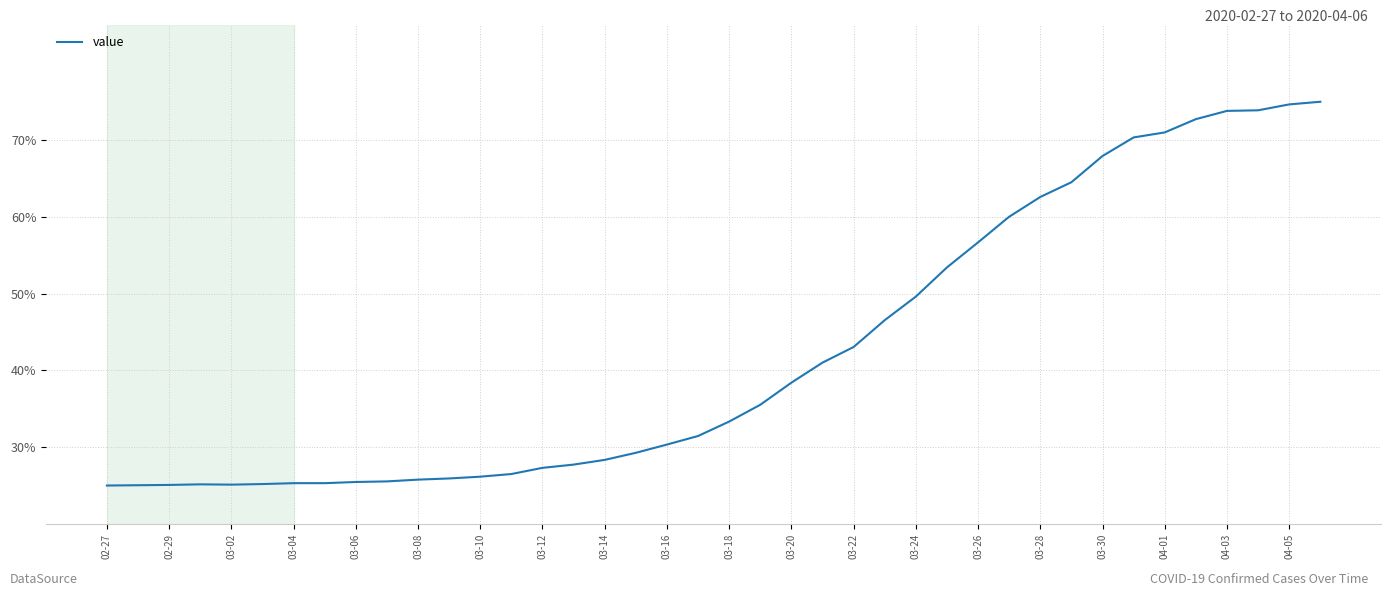

What is the difference between the maximum and minimum values?

50.0